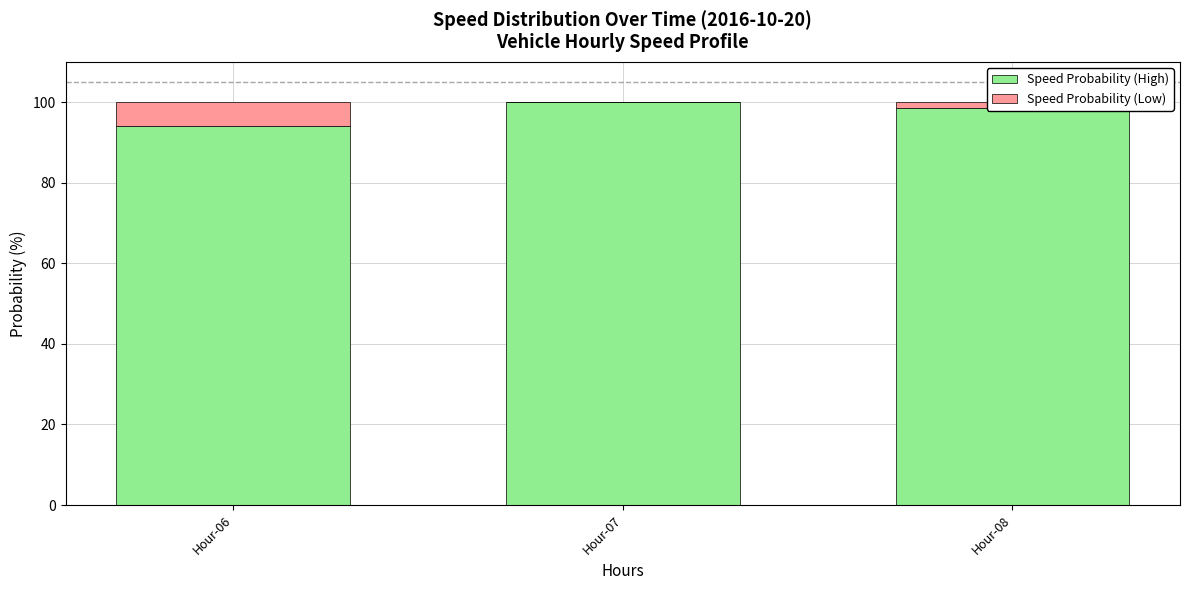

Does the chart contain stacked bars?

Yes